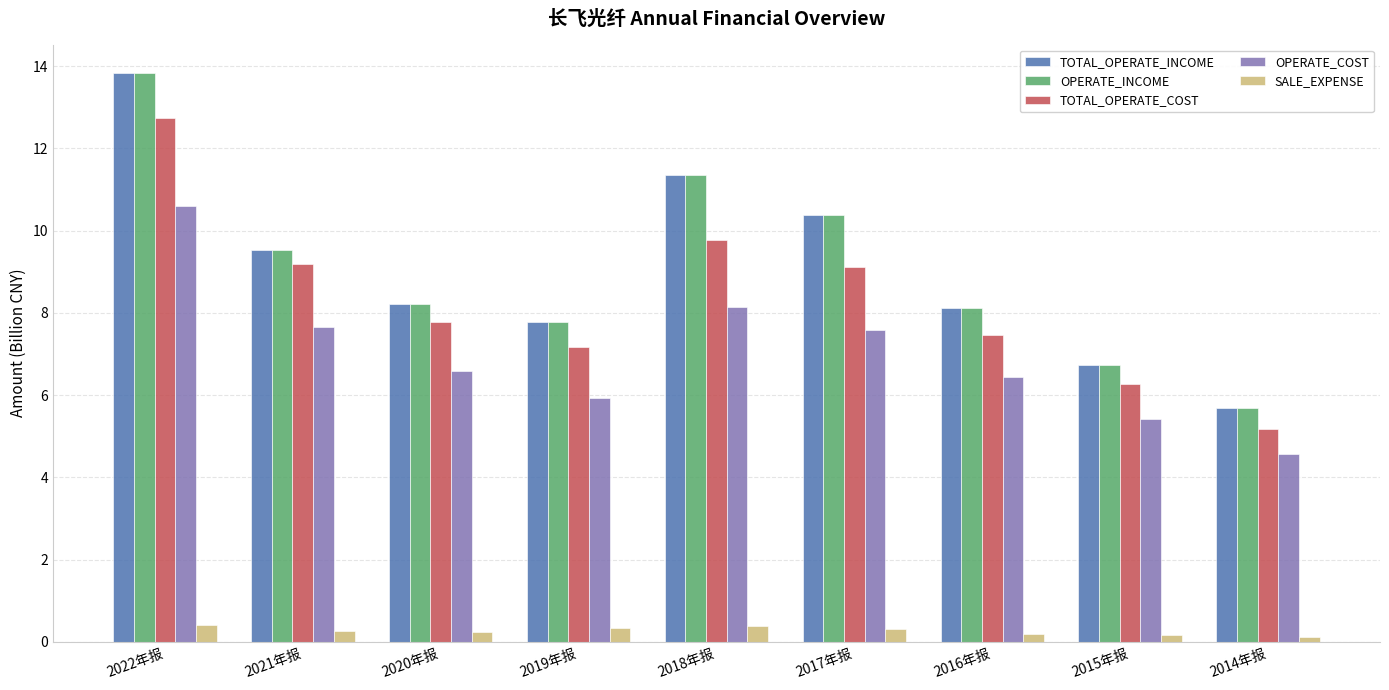

At which category is the sum across all series the highest?

2022年报